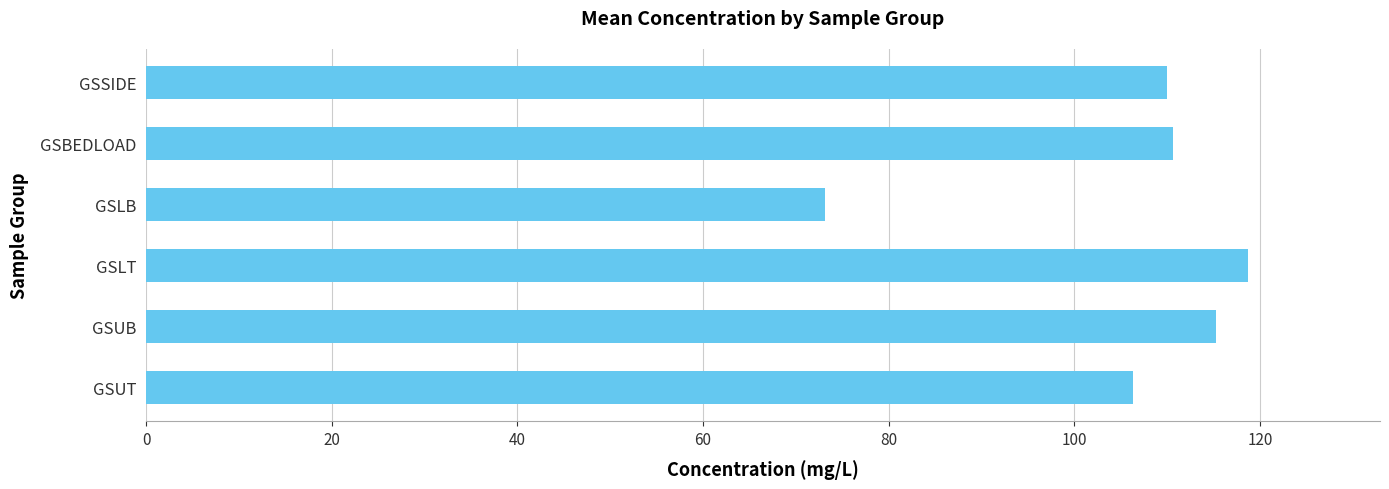

Reading top to bottom, transcribe all the data shown in this chart.

110.0	110.6	73.1	118.7	115.2	106.3